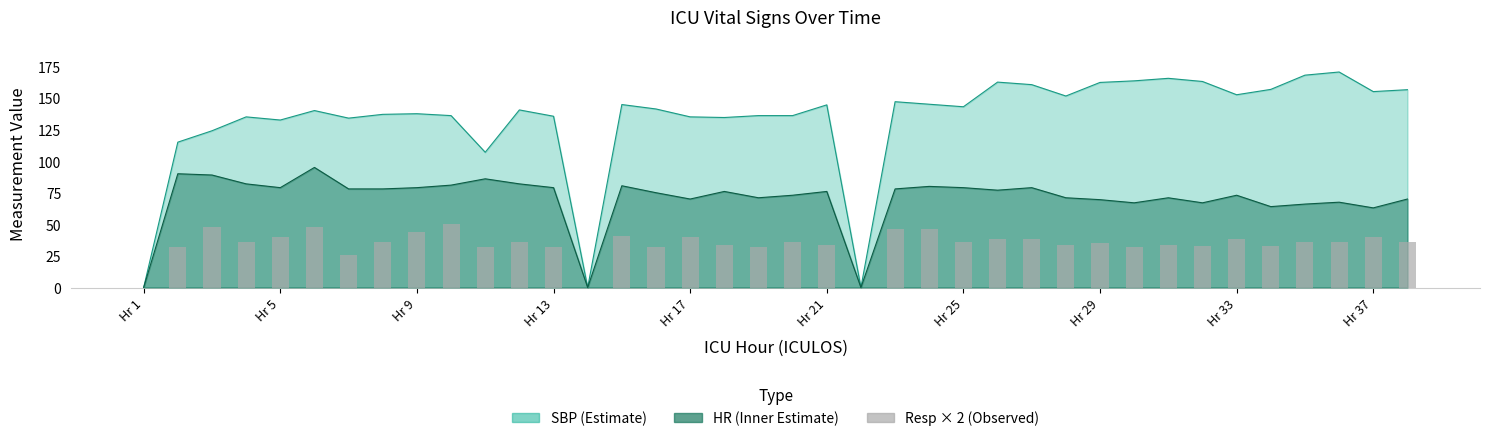

How many categories are shown in the chart?

38